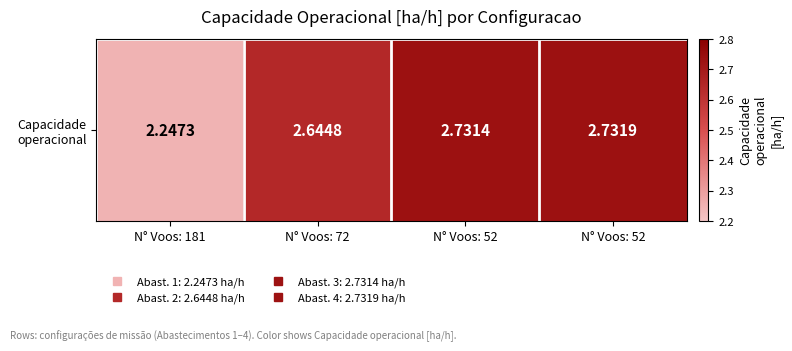

Where is the data nearest to the value 2?

N° Voos: 181